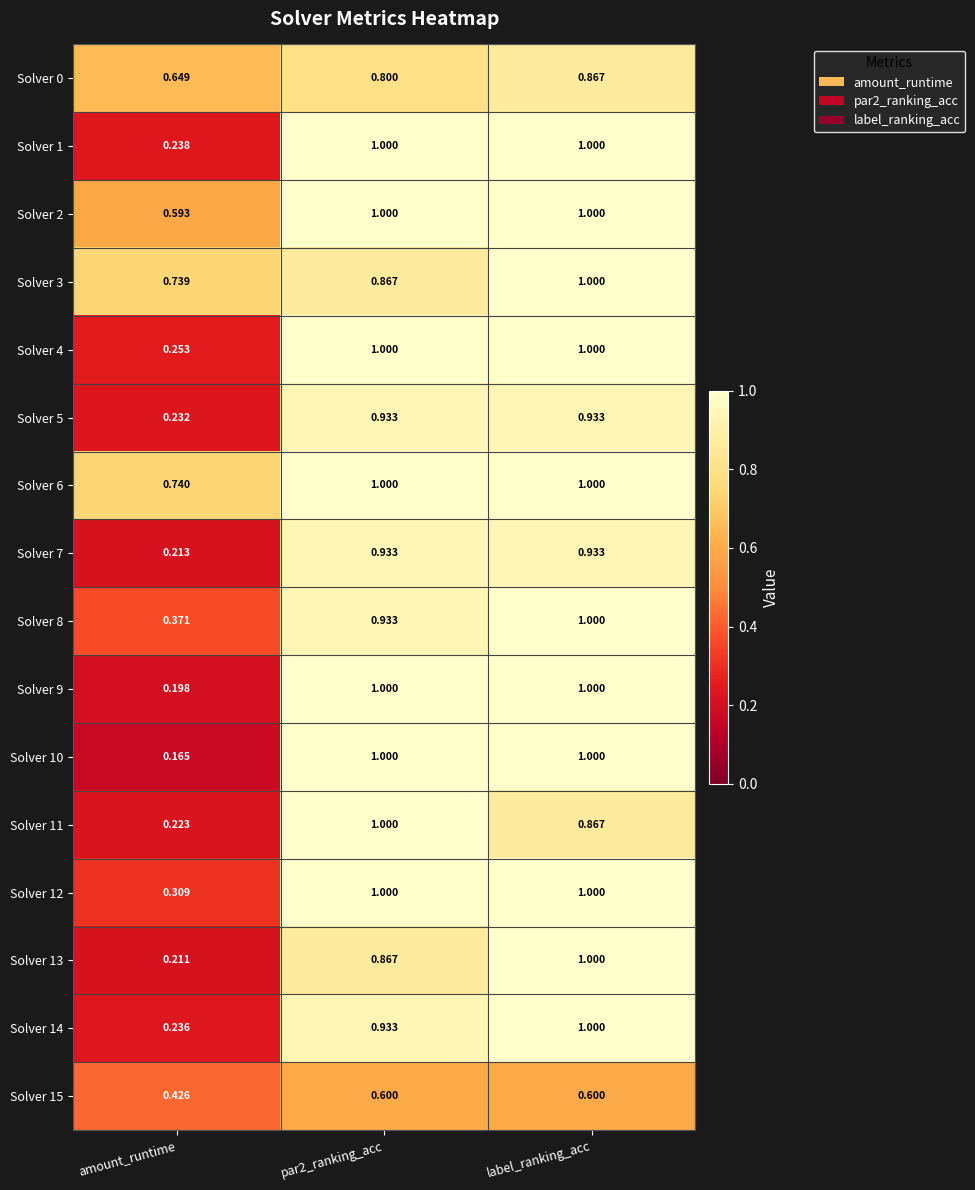

Between amount_runtime and par2_ranking_acc, which series saw the biggest shift?

Solver 10